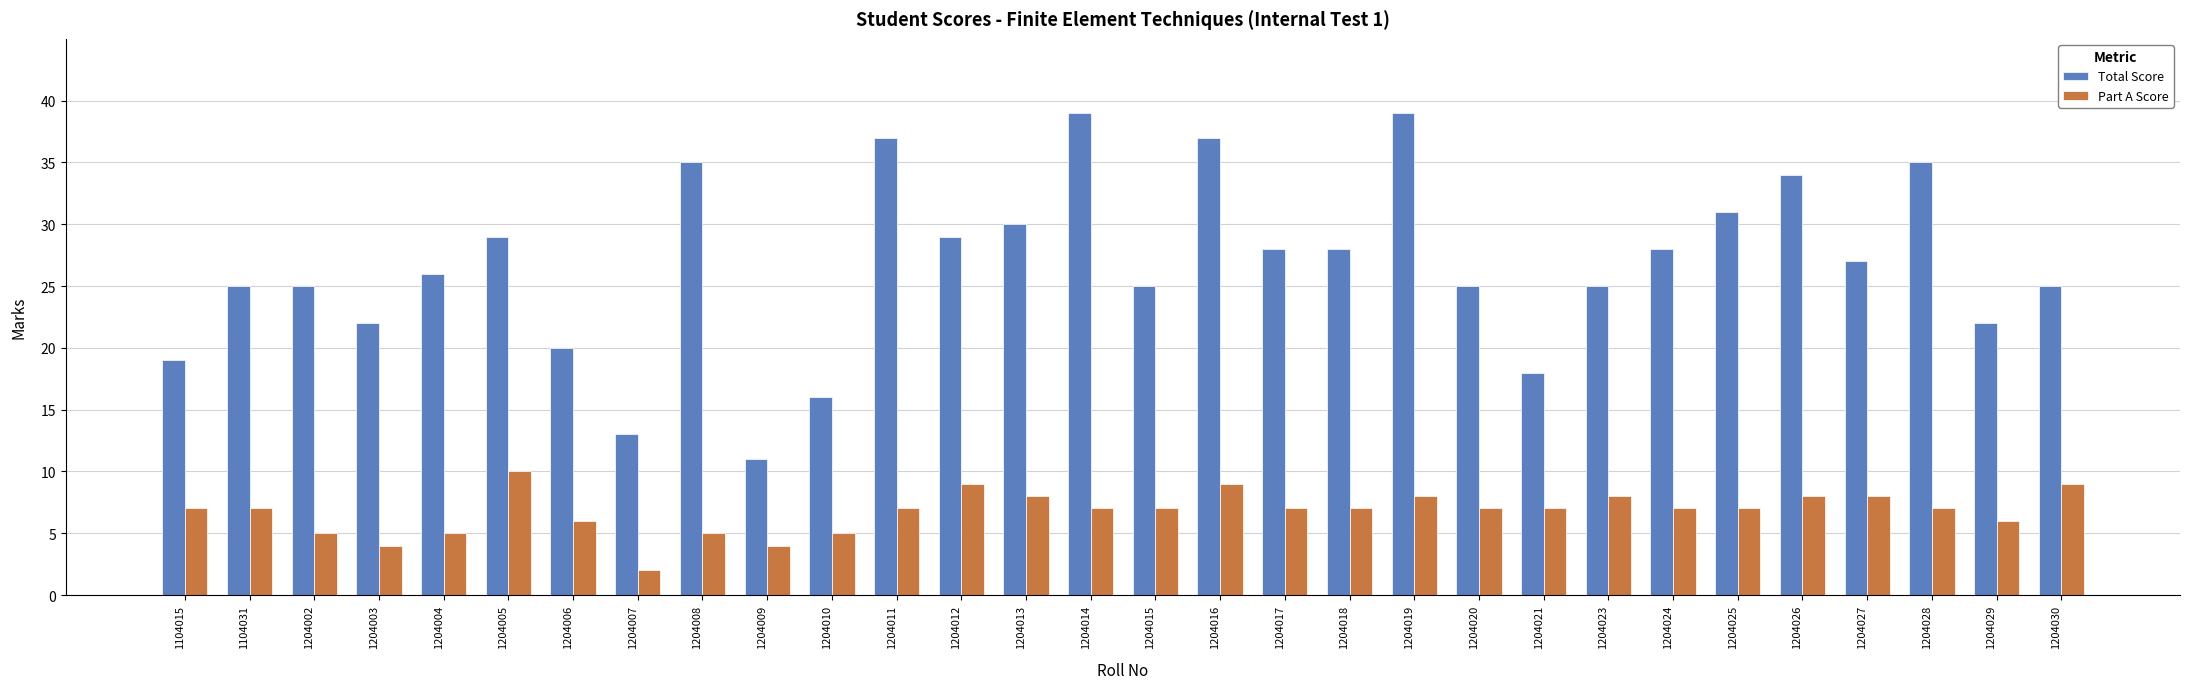

The Total Score series shows 52 at 1204005. True or false?

False